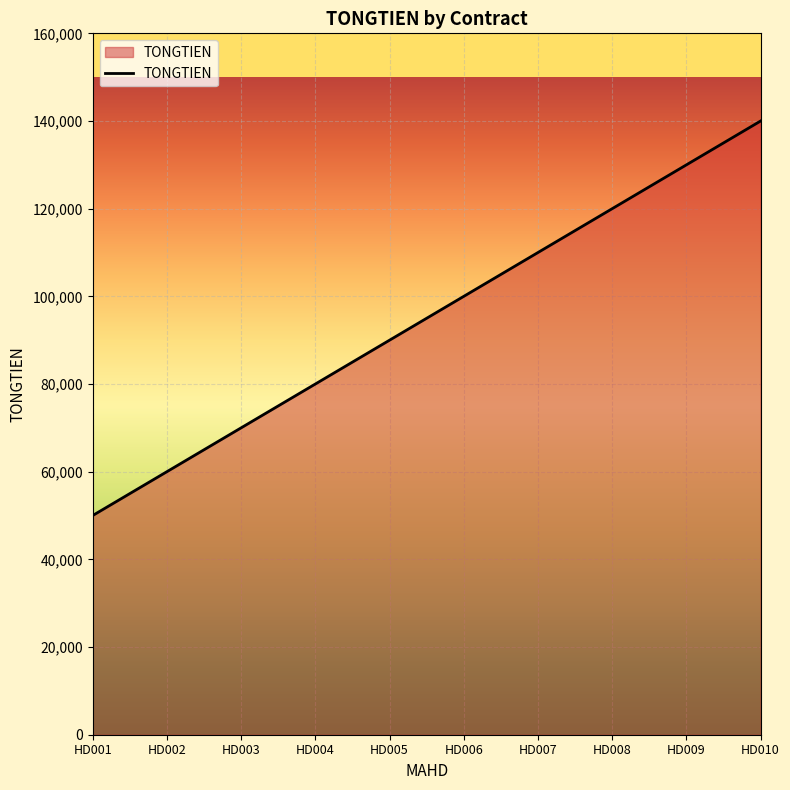

Is it true that the value at HD010 is 205055?

False